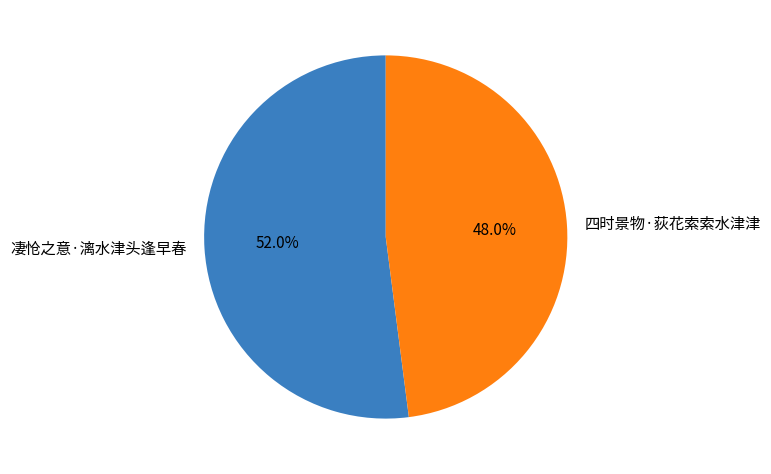

What is the ratio of the value at 四时景物·荻花索索水津津 to the value at 凄怆之意·漓水津头逢早春?

0.9